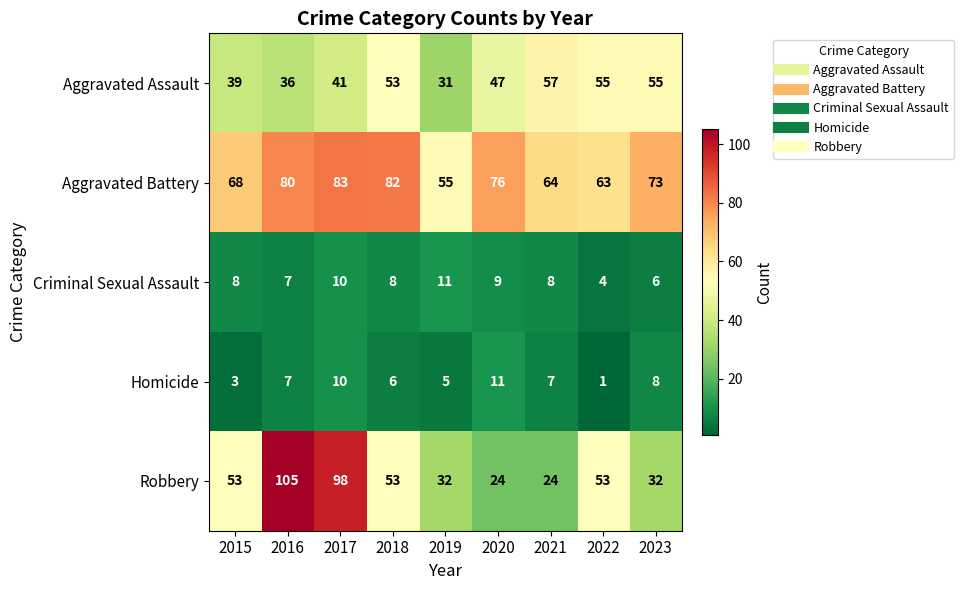

Where does the Aggravated Battery series first go above 73?

2016